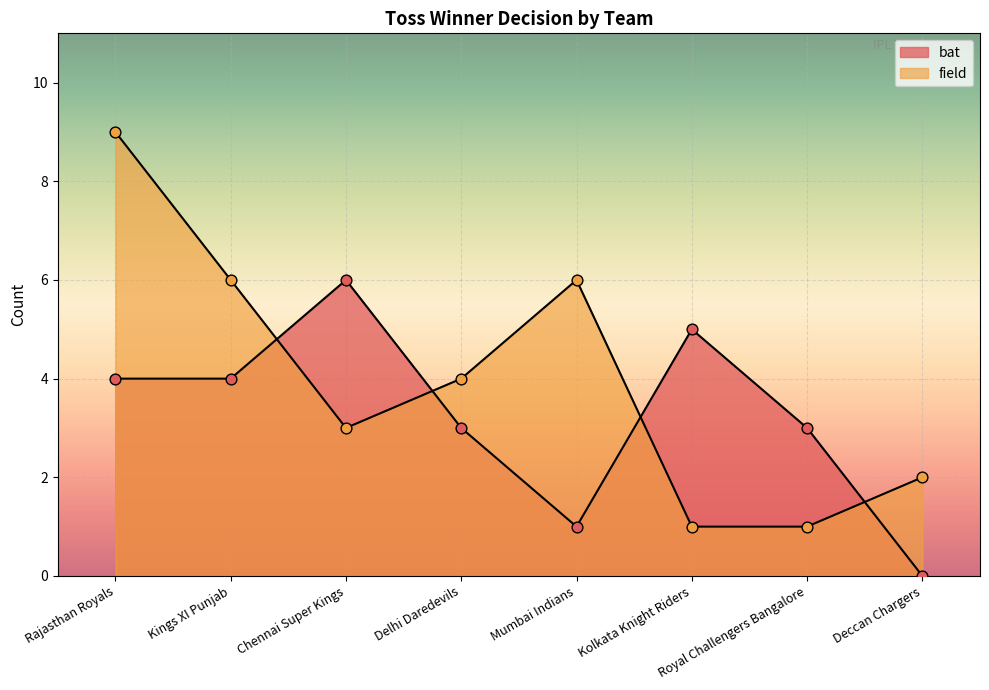

Is the value of field at Deccan Chargers greater than the value of bat at Kings XI Punjab?

No